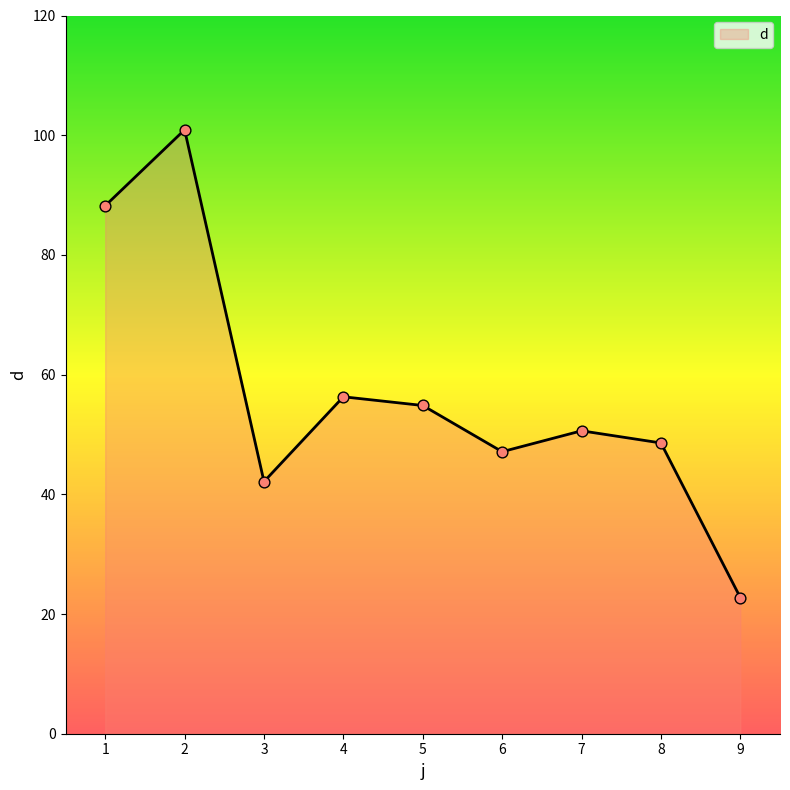

Between 7 and 6, which is larger?

7